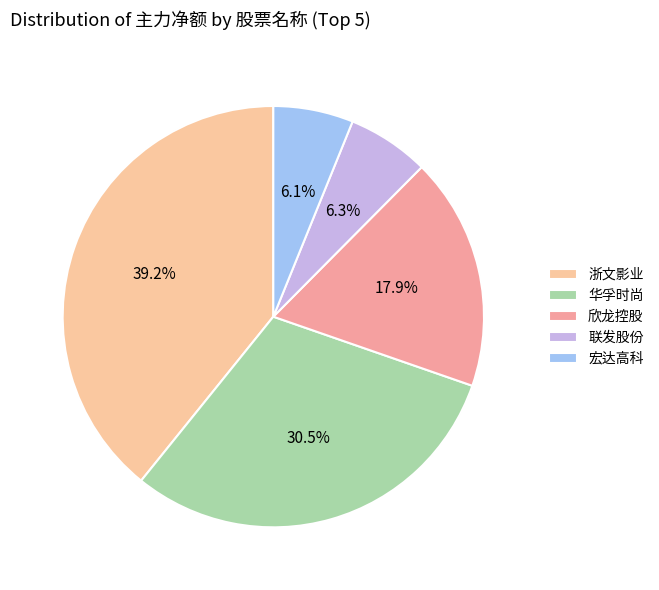

What is the largest slice in the pie chart?

浙文影业